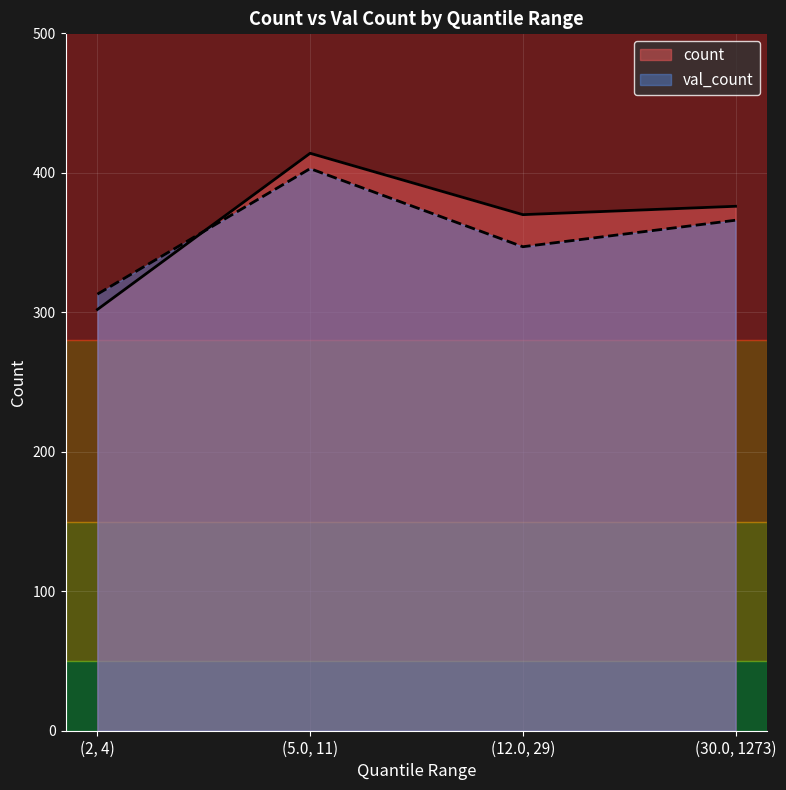

Reading right to left, extract all data points from this chart.

count: 376	370	414	302
val_count: 366	347	403	313